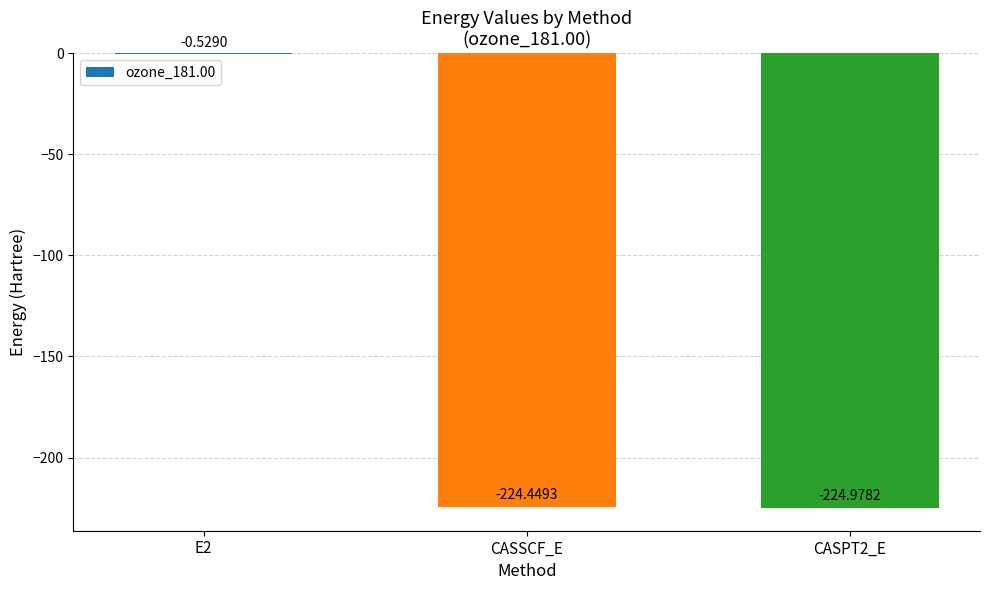

What is the change in value from E2 to CASPT2_E?

-224.4